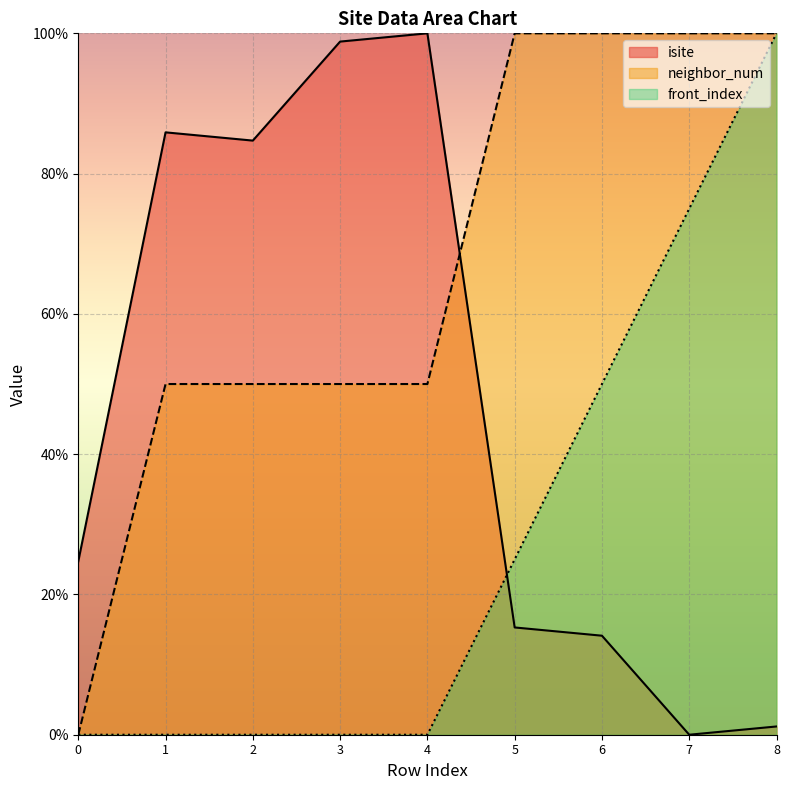

Between 3 and 5, which series saw the biggest shift?

isite